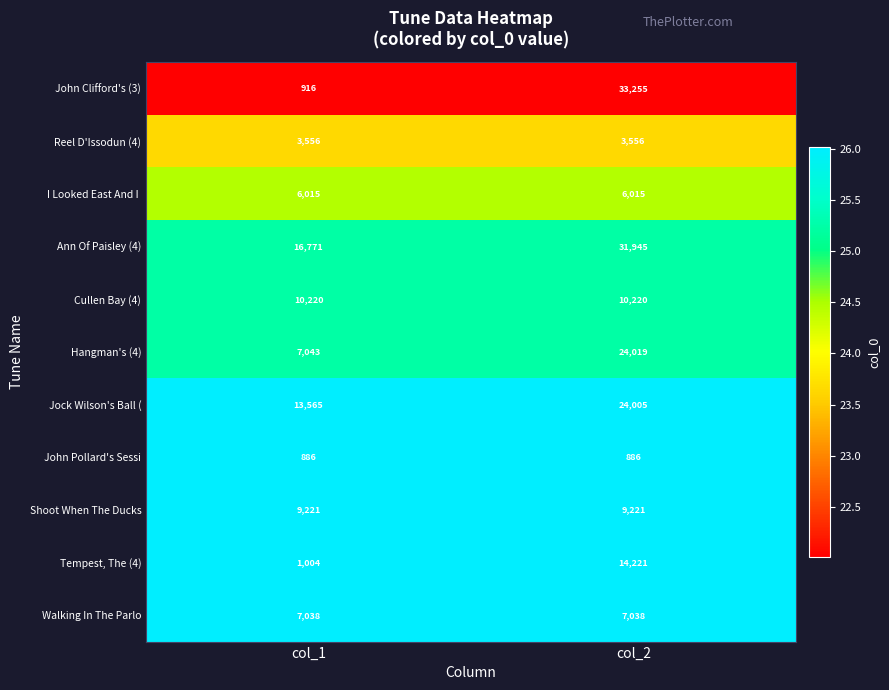

What is the lowest value of the Tempest, The (4) series?

1004